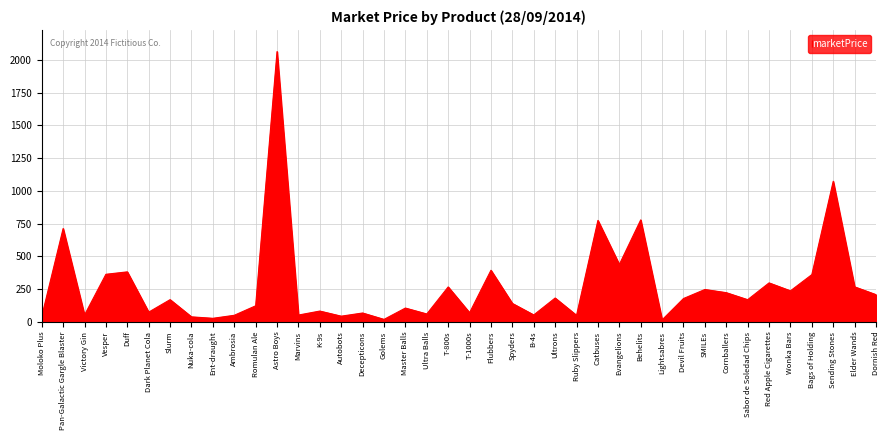

True or false: the data shows 52.2 at B-4s.

True